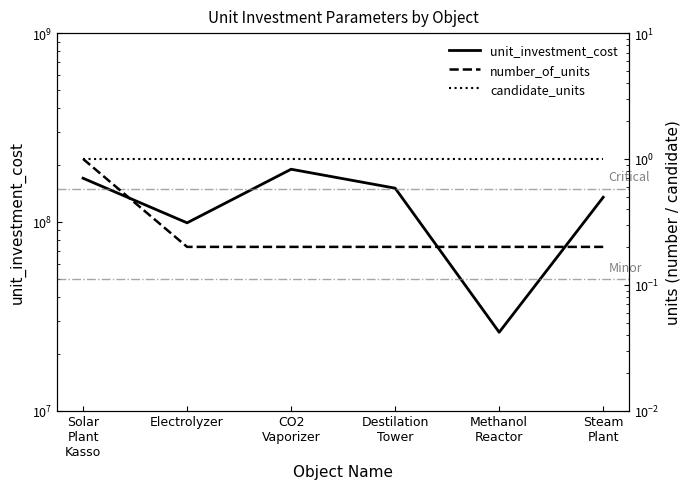

At which category does unit_investment_cost reach its first local peak?

CO2
Vaporizer